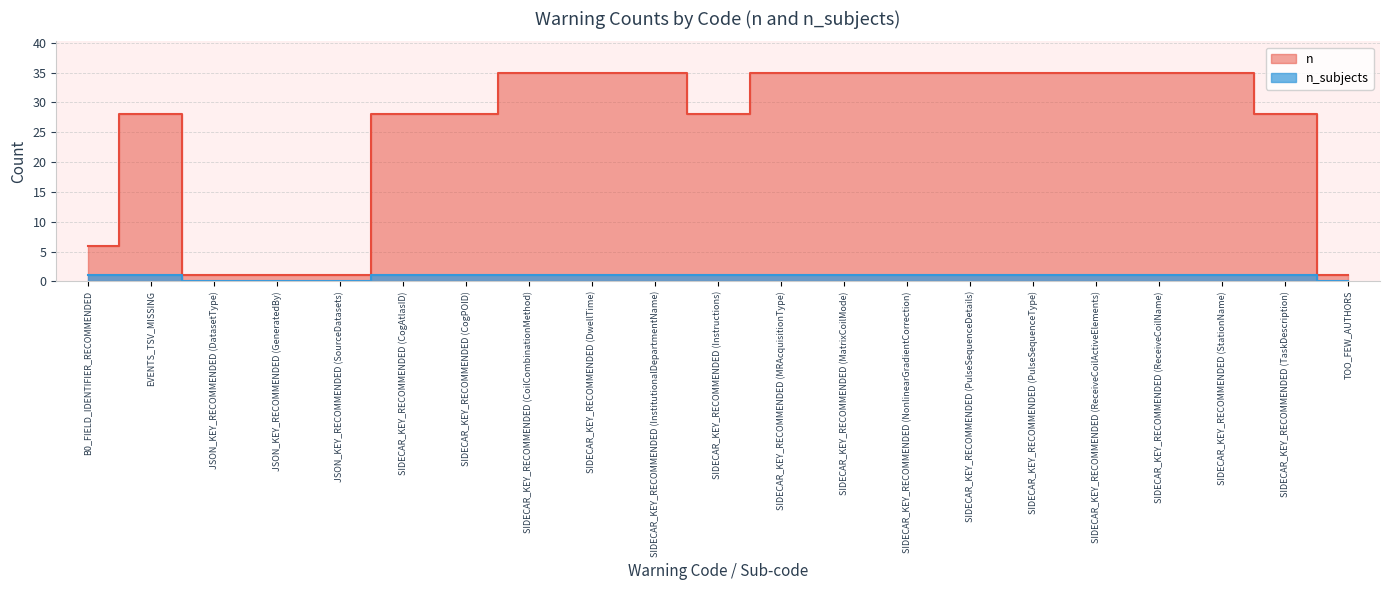

True or false: there are more than 2 points higher than both neighbors.

False